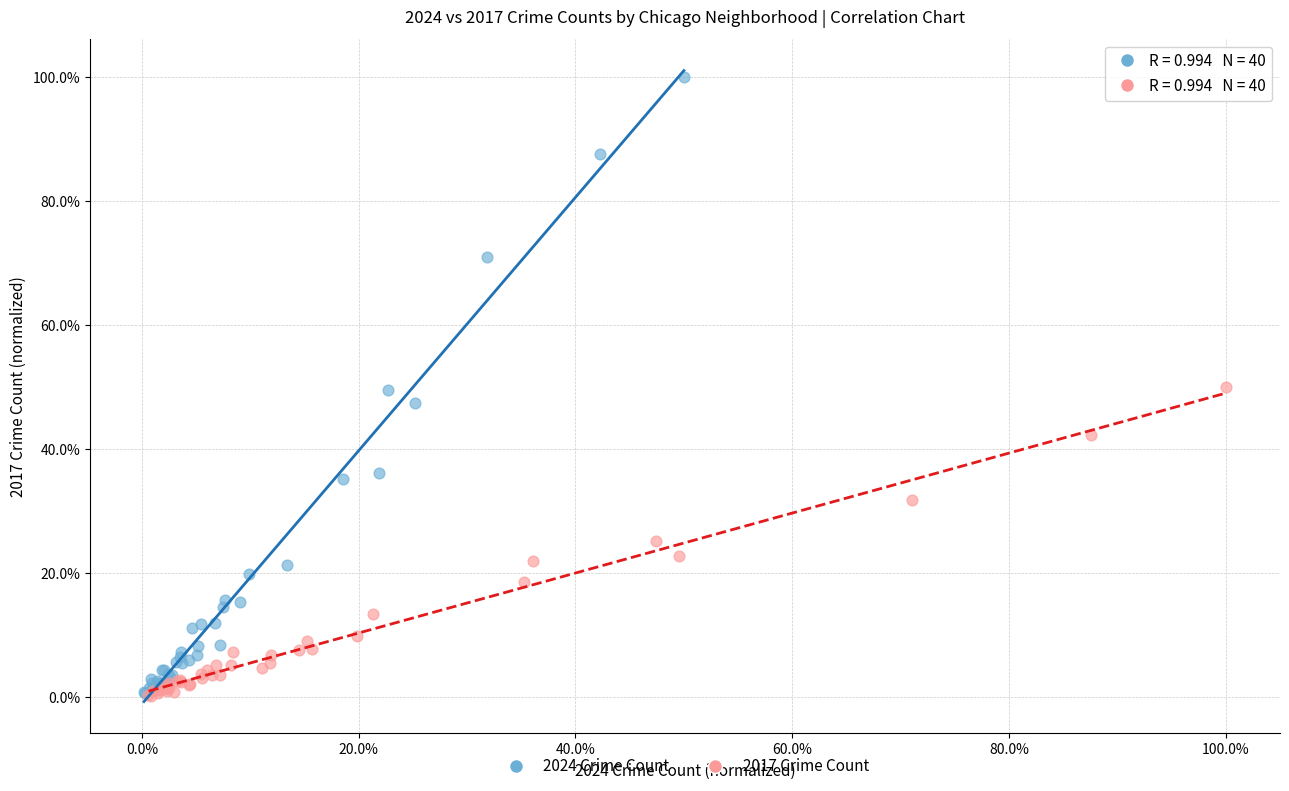

Which series reaches the maximum Y coordinate?

2024 Crime Count